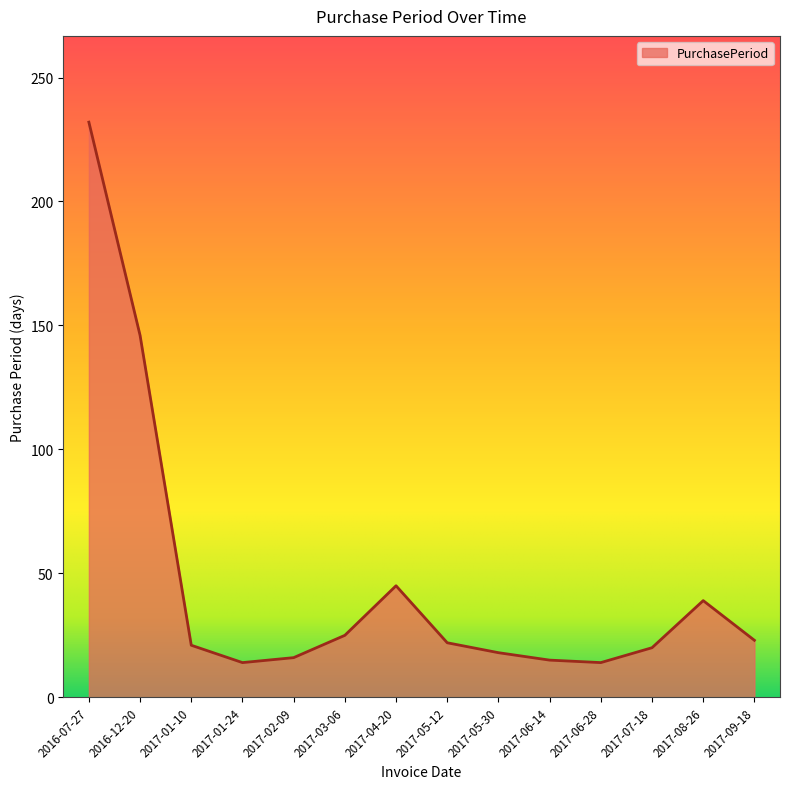

What is the ratio of the value at 2017-03-06 to the value at 2017-01-10?

1.2